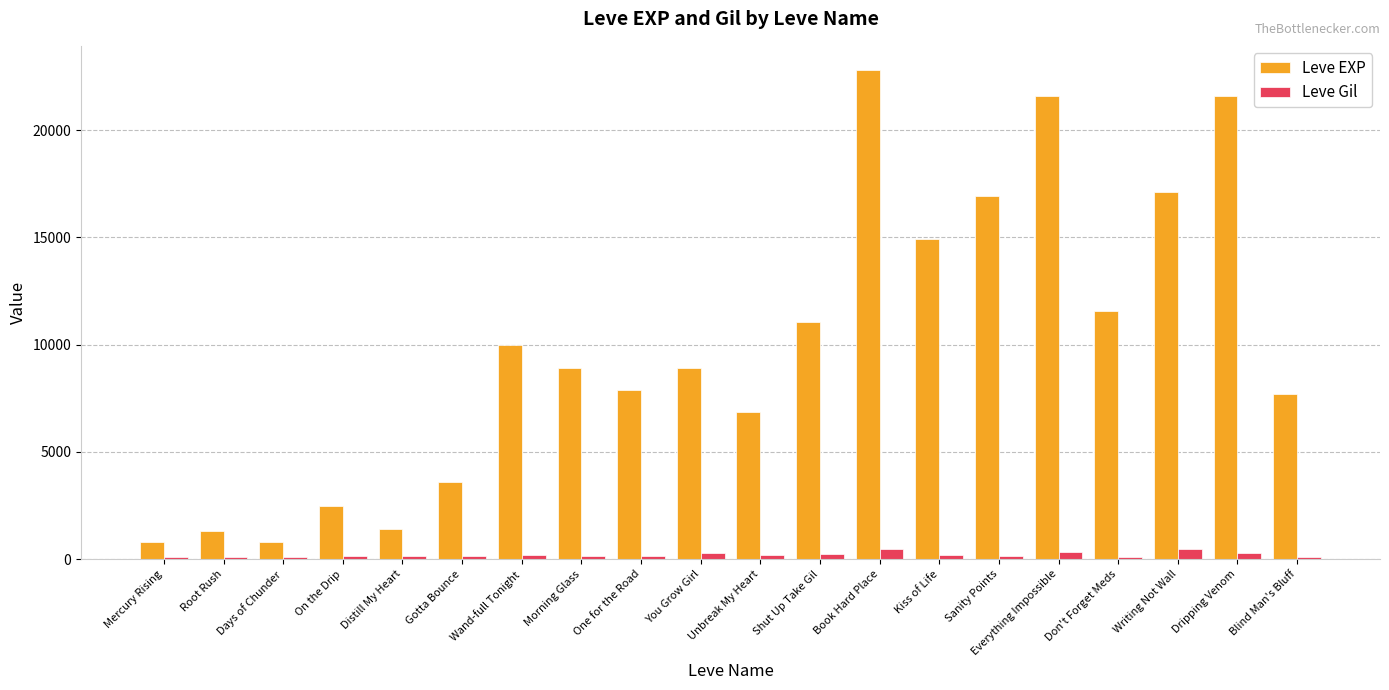

Count the number of categories in the chart.

20